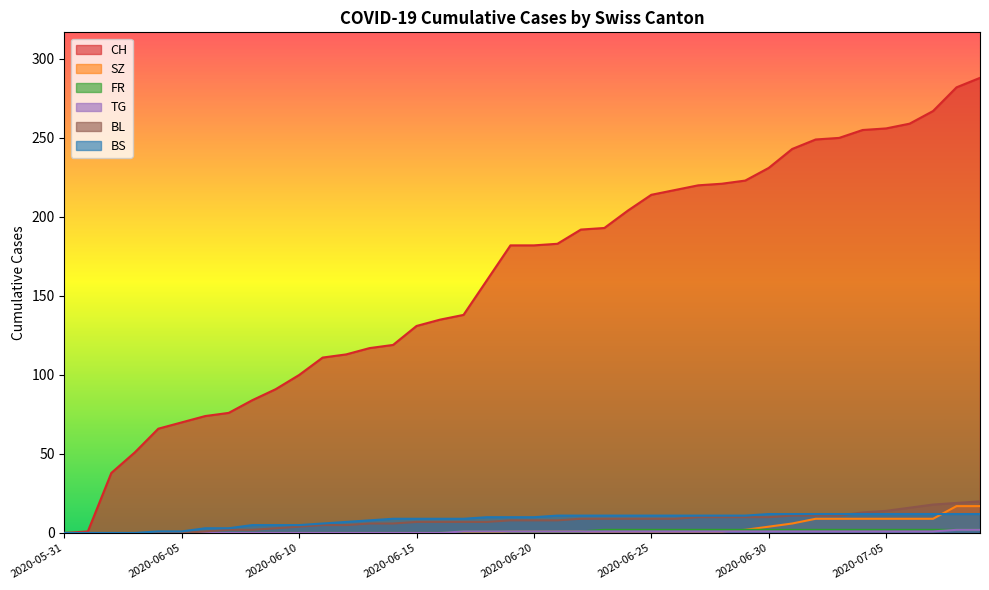

After their last crossing, which series has the higher values: SZ or BS?

SZ